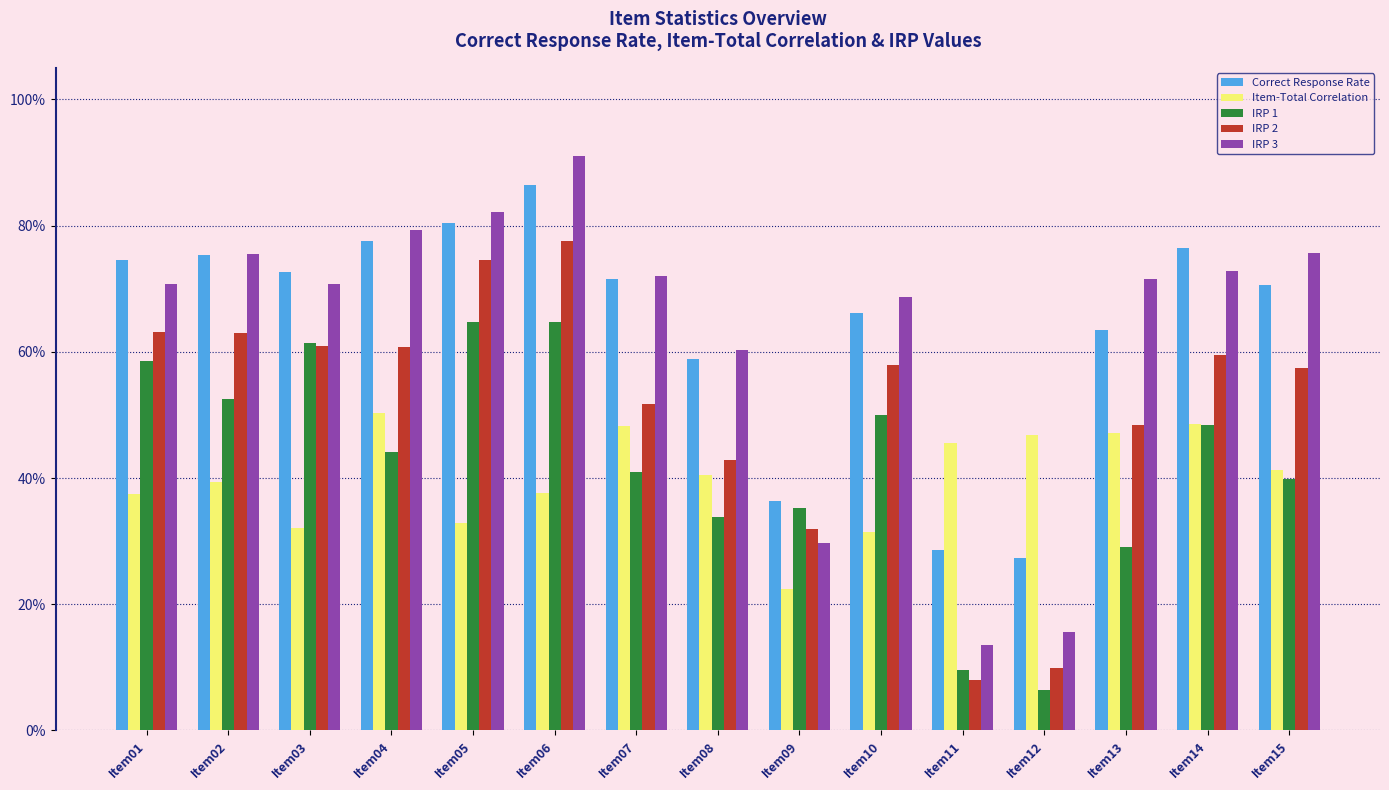

Does the chart contain stacked bars?

No